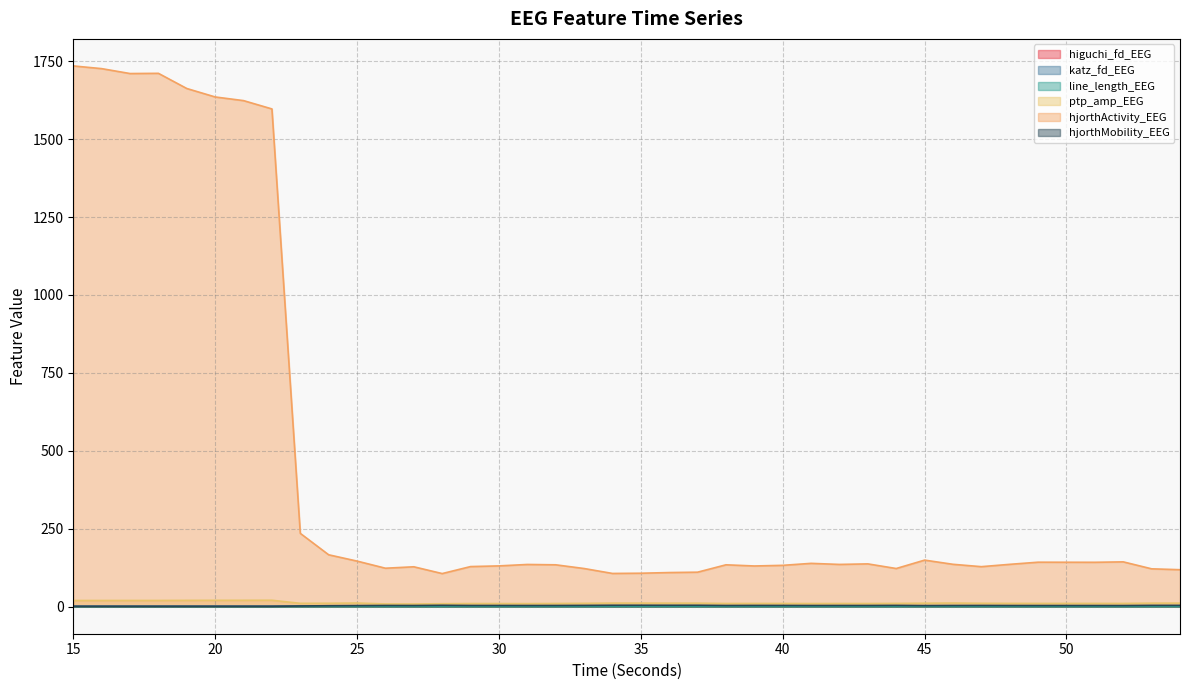

Count the higuchi_fd_EEG values in the range 1 to 2.

40